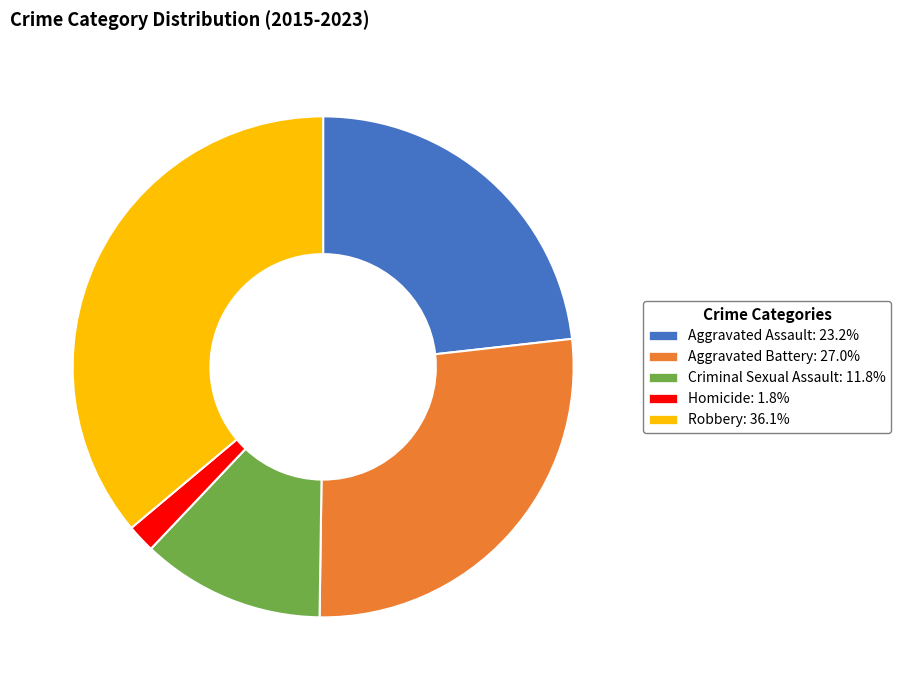

Combined, do Aggravated Assault: 23.2% and Criminal Sexual Assault: 11.8% account for over 50%?

No